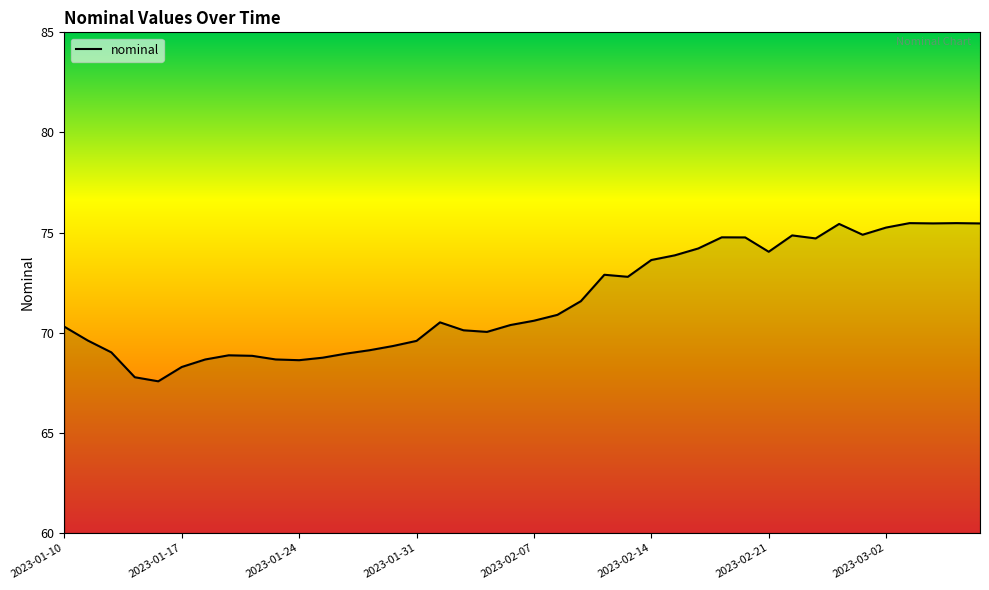

How many lines are shown in the chart?

1